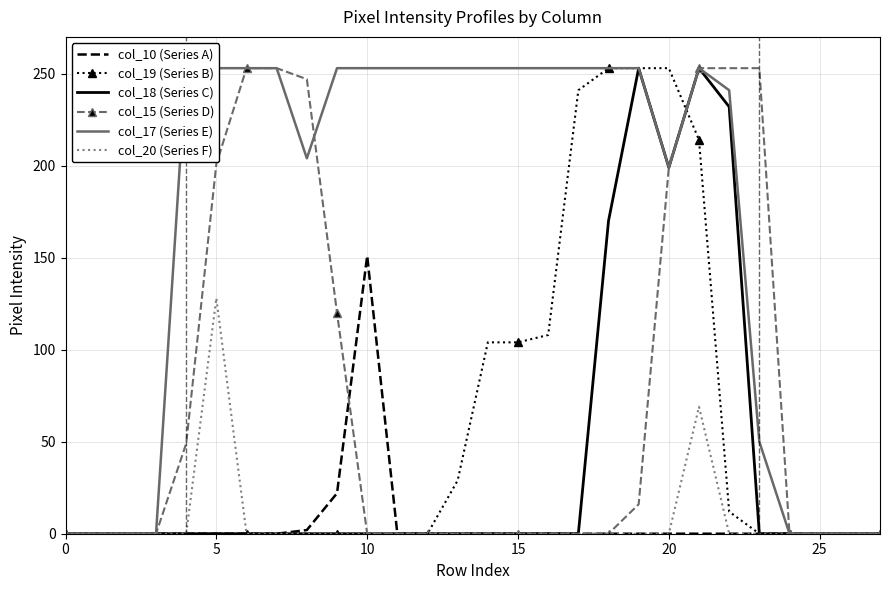

Is it true that col_18 (Series C) equals 0 at 10?

True